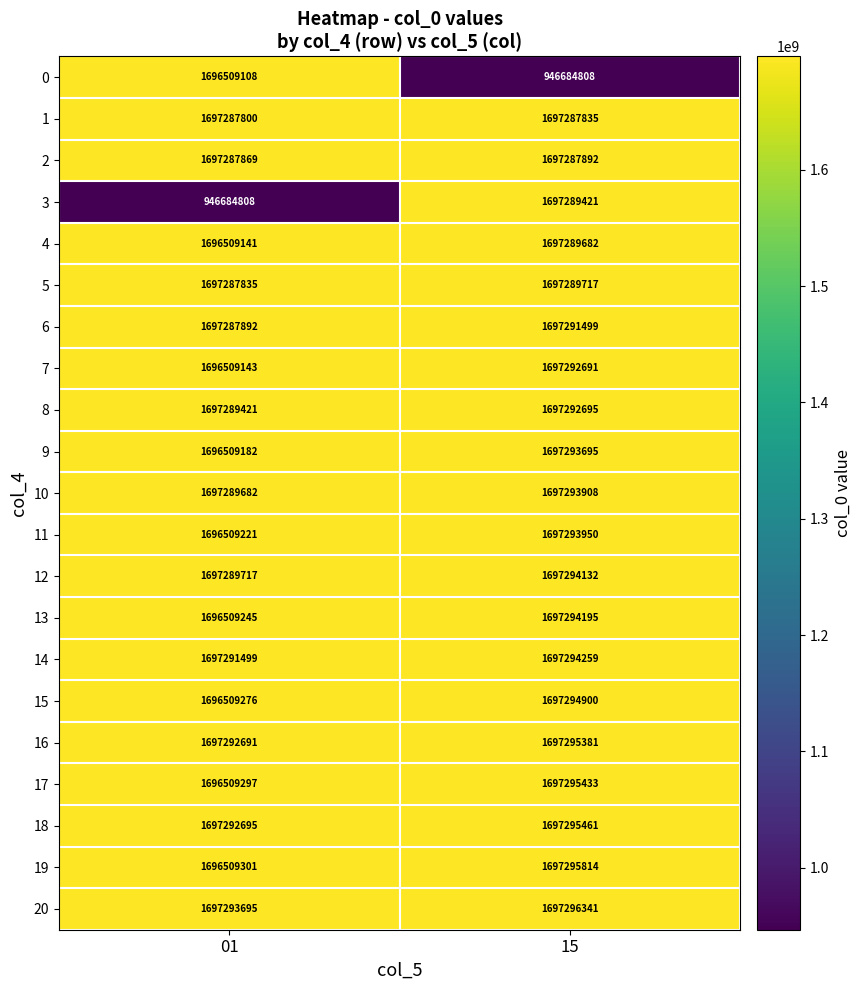

What is the difference between the highest and lowest values at 15?

750611533